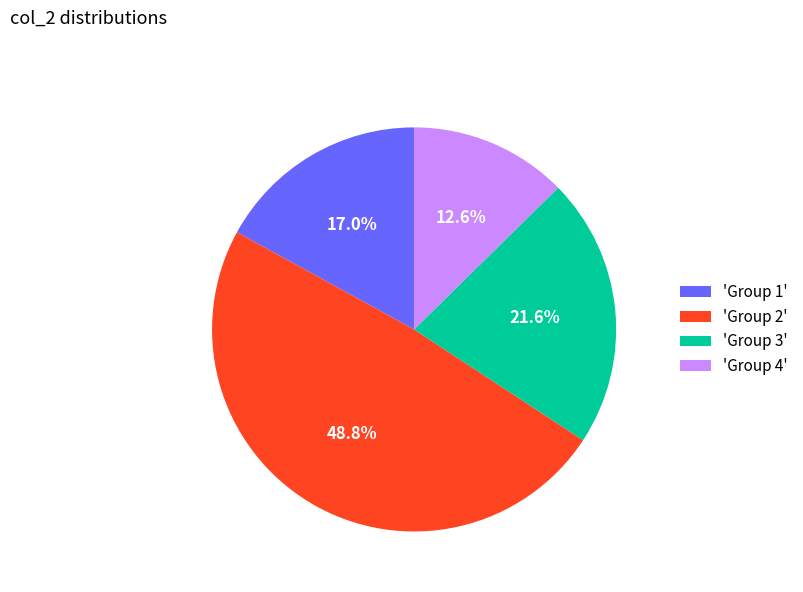

Which category has the smallest portion of the pie?

'Group 4'